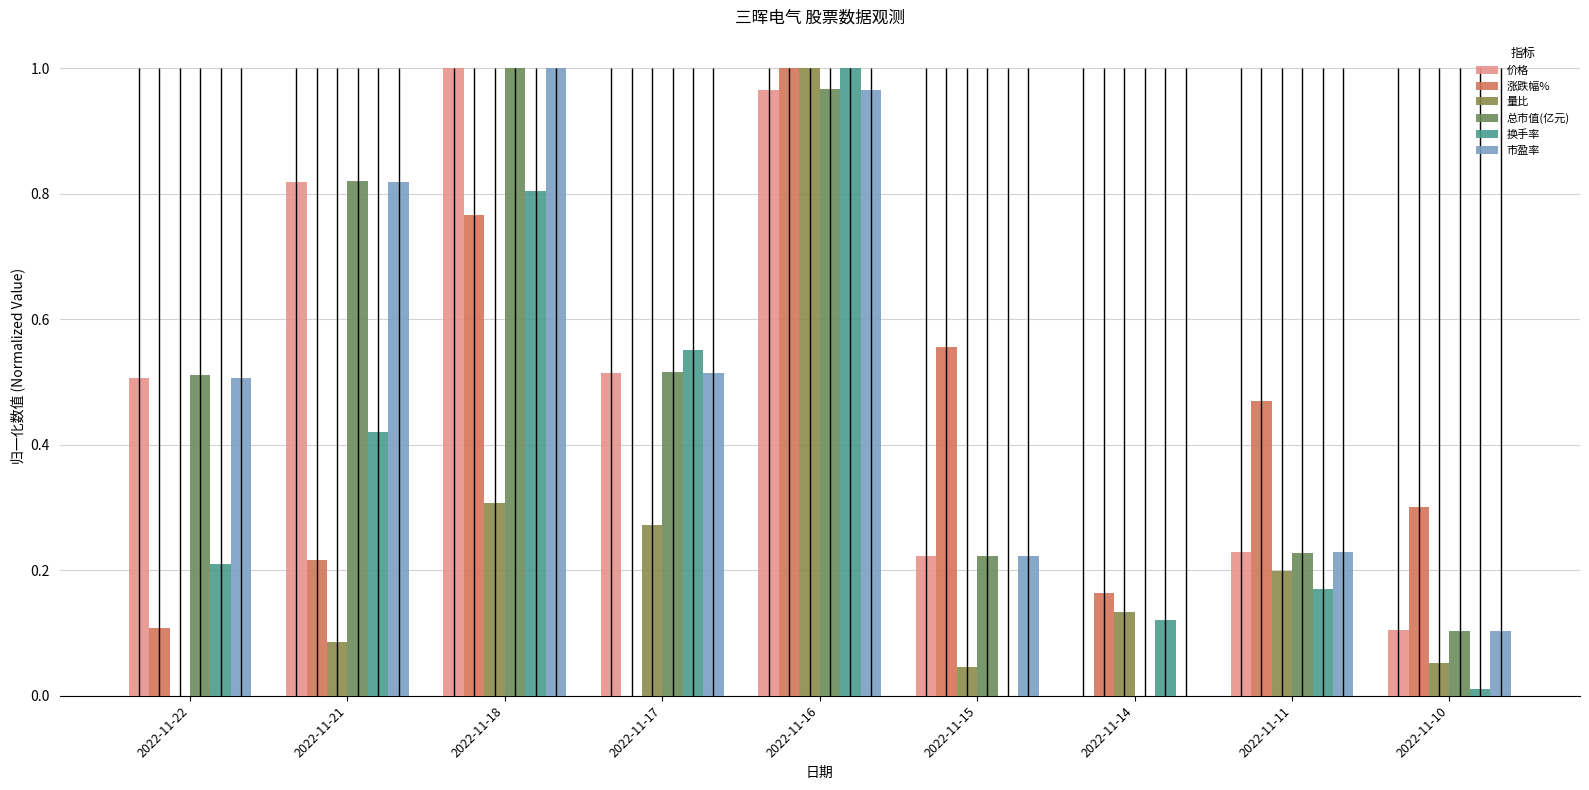

The value of 总市值(亿元) at 2022-11-17 is 0.1. True or false?

False